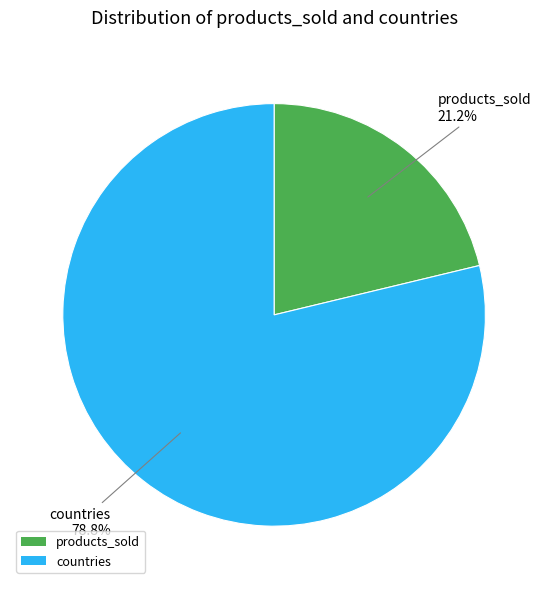

To the nearest percent, what percentage of the pie is countries?

79%